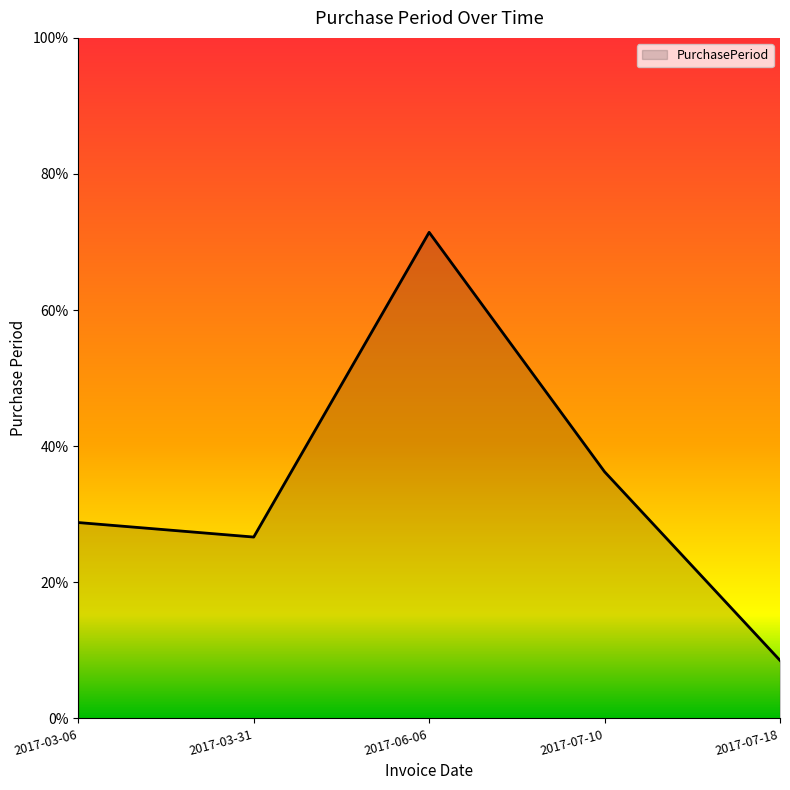

Does the chart have visible grid lines?

No